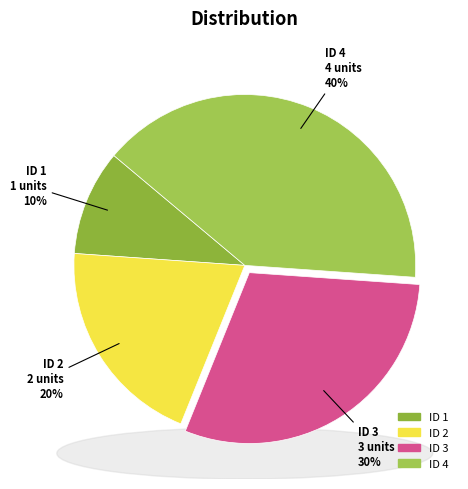

Which slice is the smallest?

1